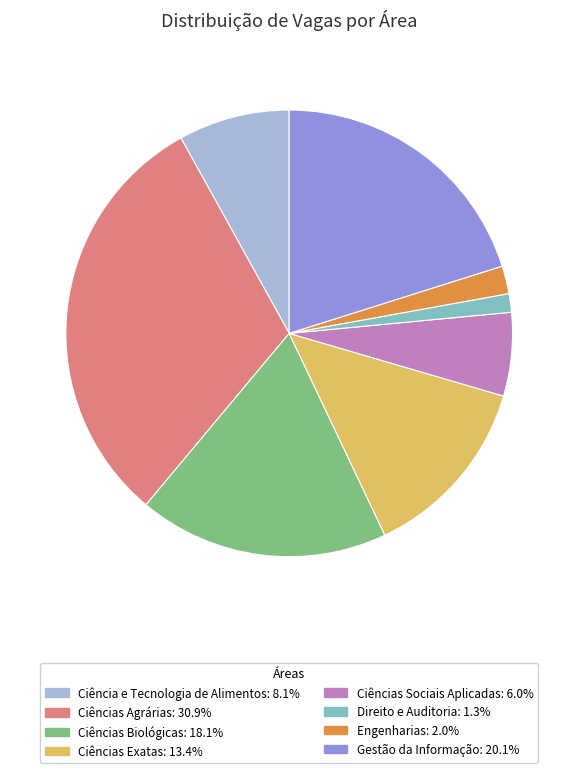

Is there a majority slice in this chart?

No